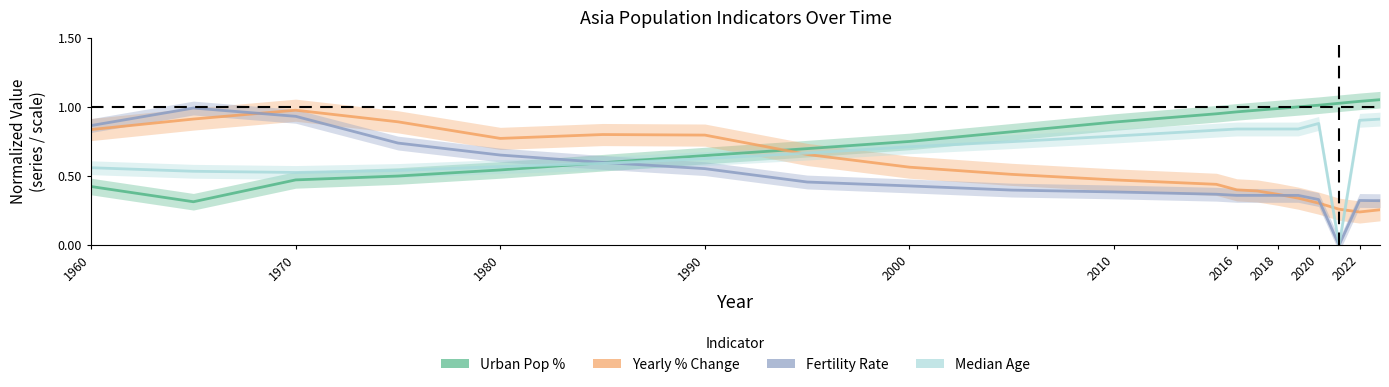

Which series has the largest range (max minus min)?

fertility rate